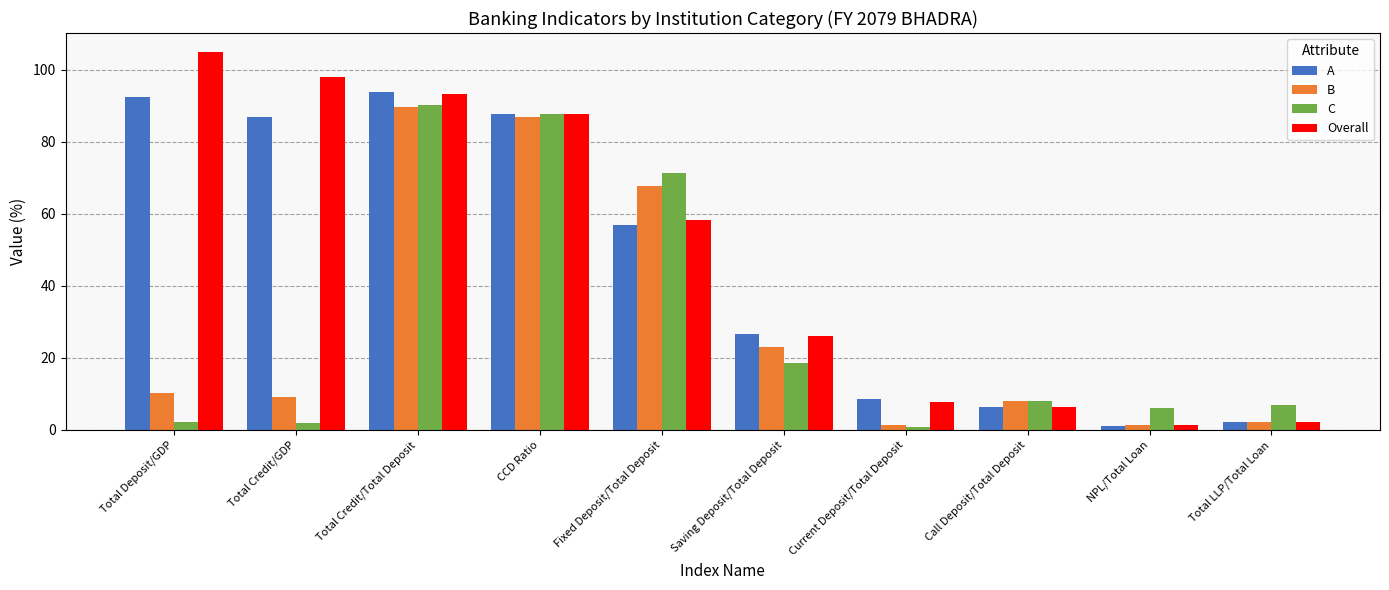

What is the smallest value displayed?

0.8